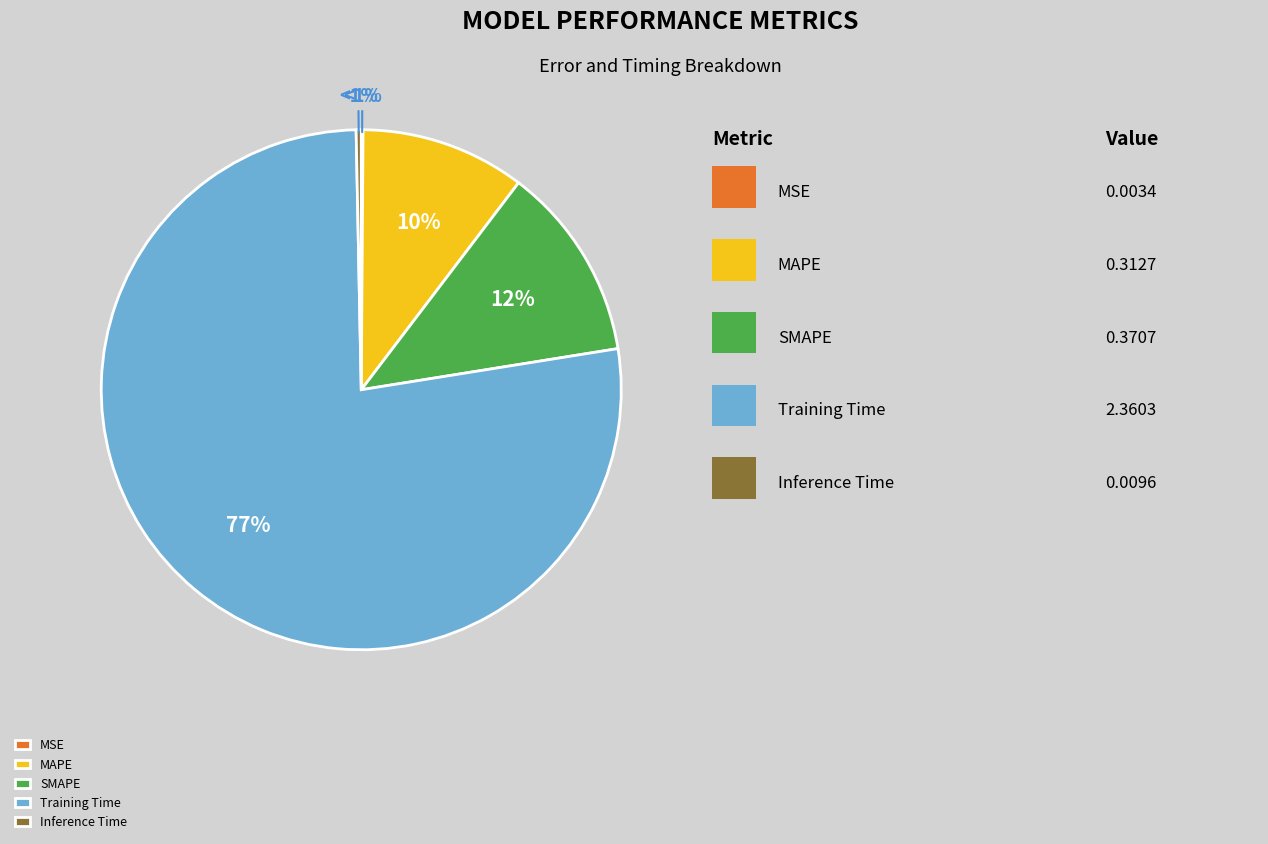

What is the majority slice?

Training Time